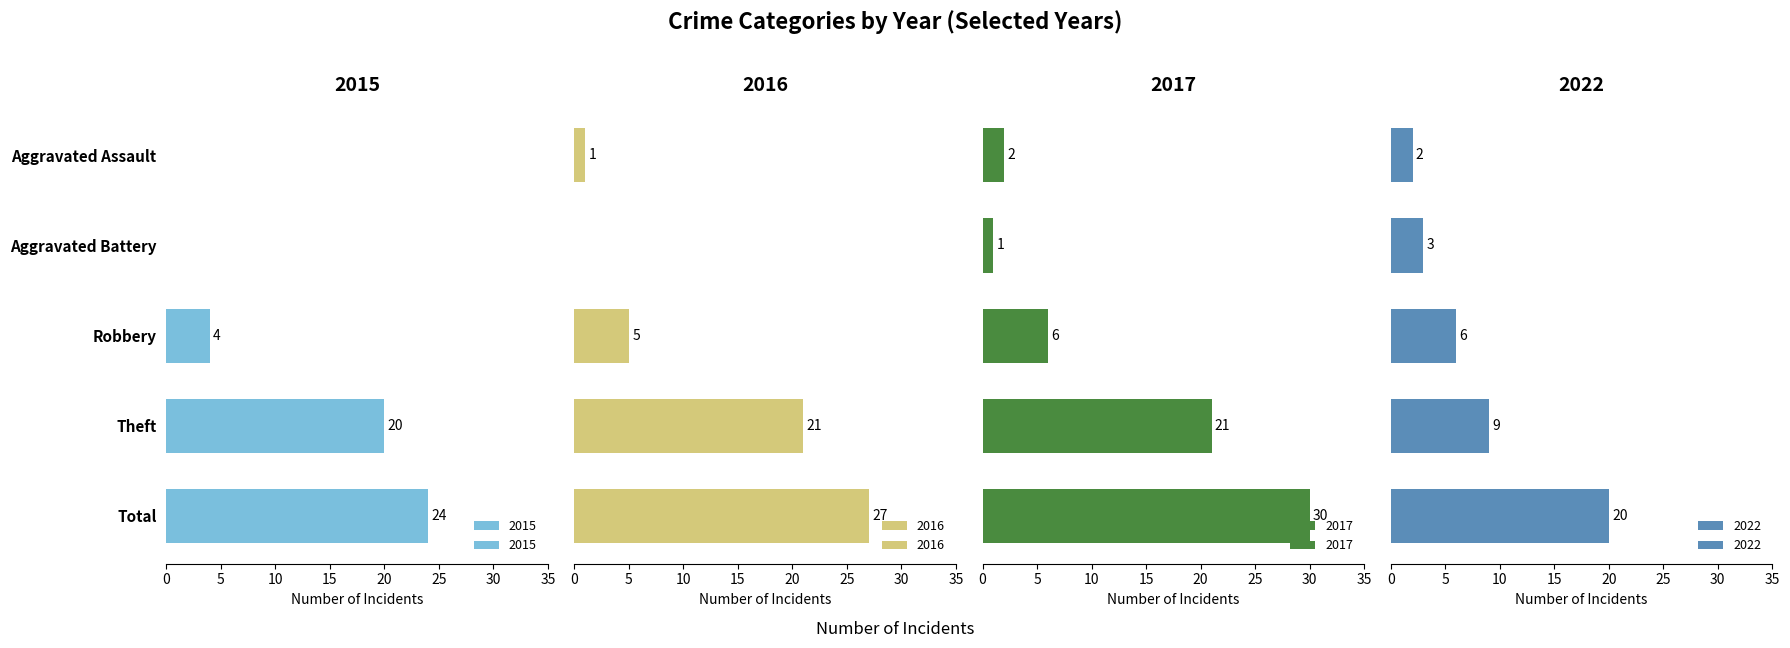

True or false: 2015 has a value of 10 at Theft.

False